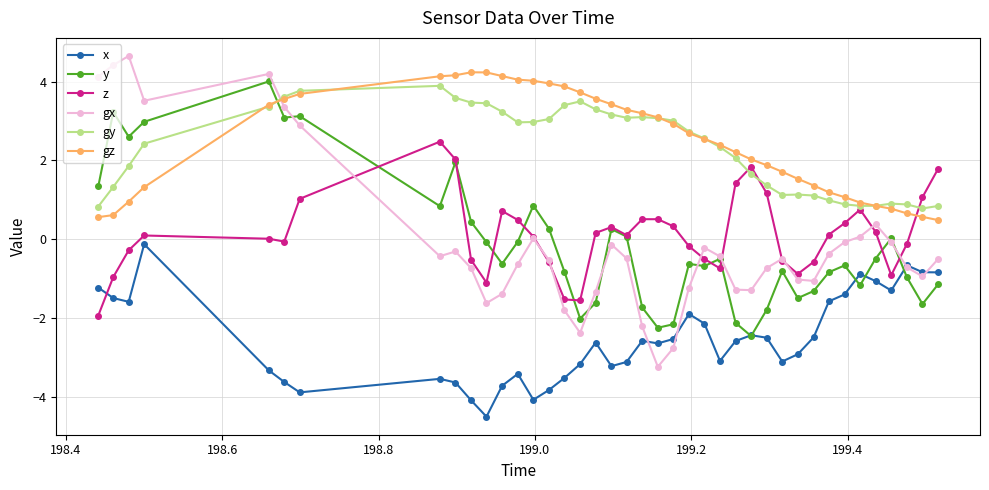

What is the minimum value for gy?

0.8